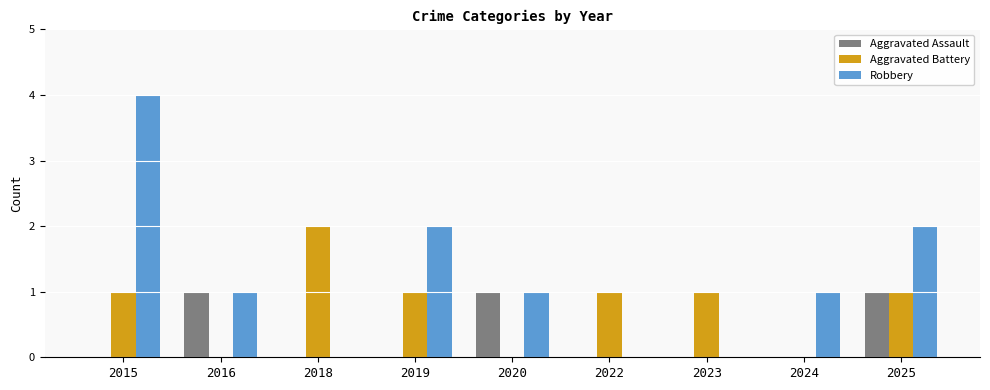

How many categories are shown in the chart?

9